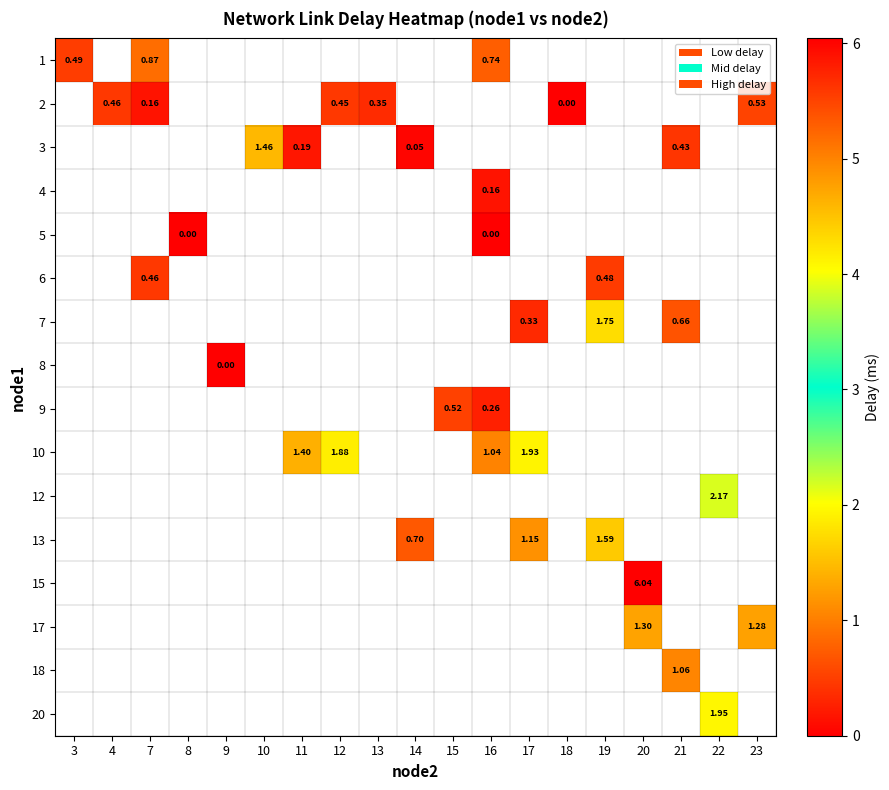

Which has a higher value, 18 or 17?

17